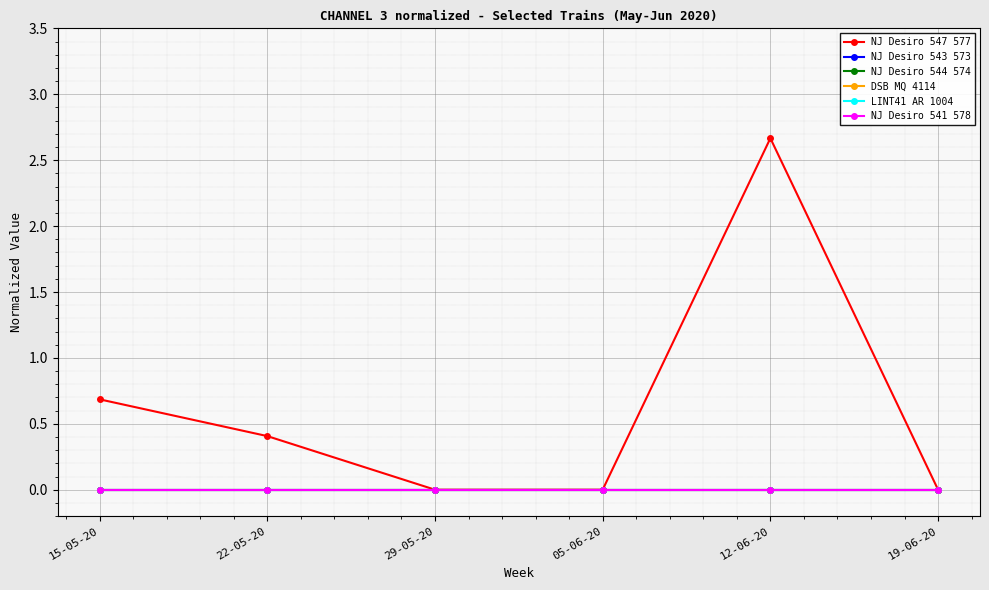

Which series has the largest range (max minus min)?

NJ Desiro 547 577